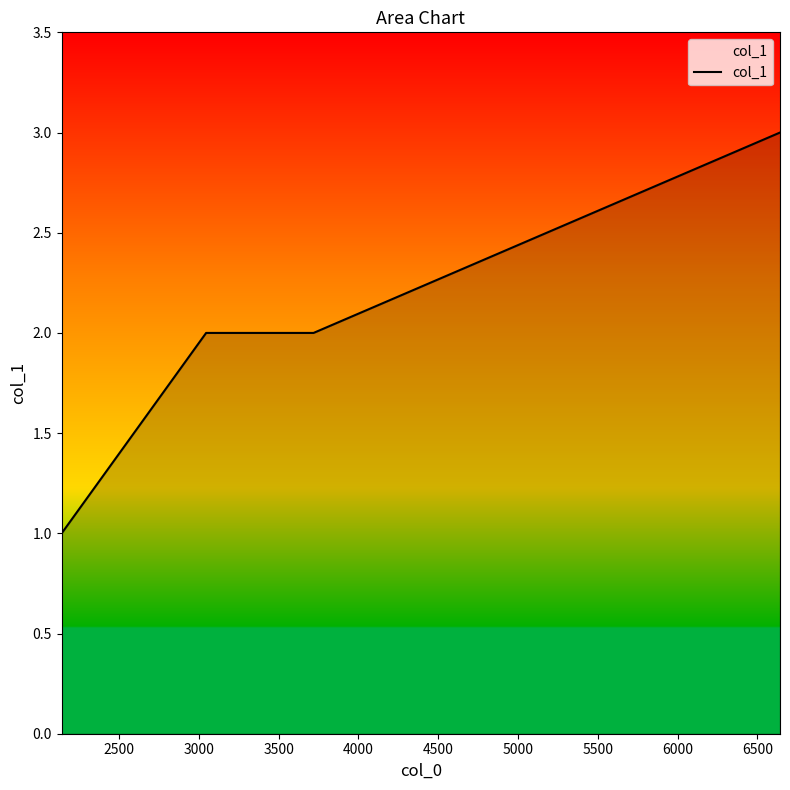

True or false: there are more than 2 points higher than both neighbors.

False